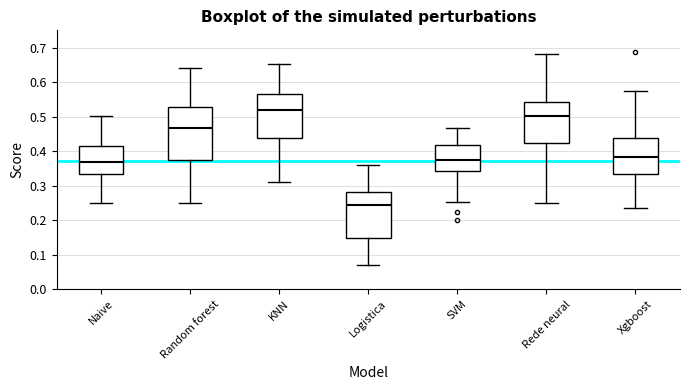

Comparing the boxes themselves (not the whiskers), which one is the tallest?

Random forest